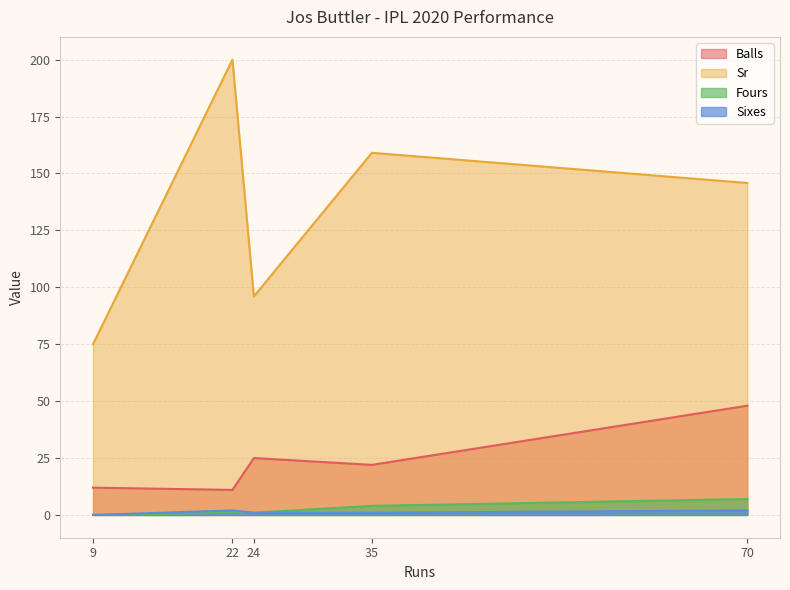

How many distinct data groups are displayed?

4